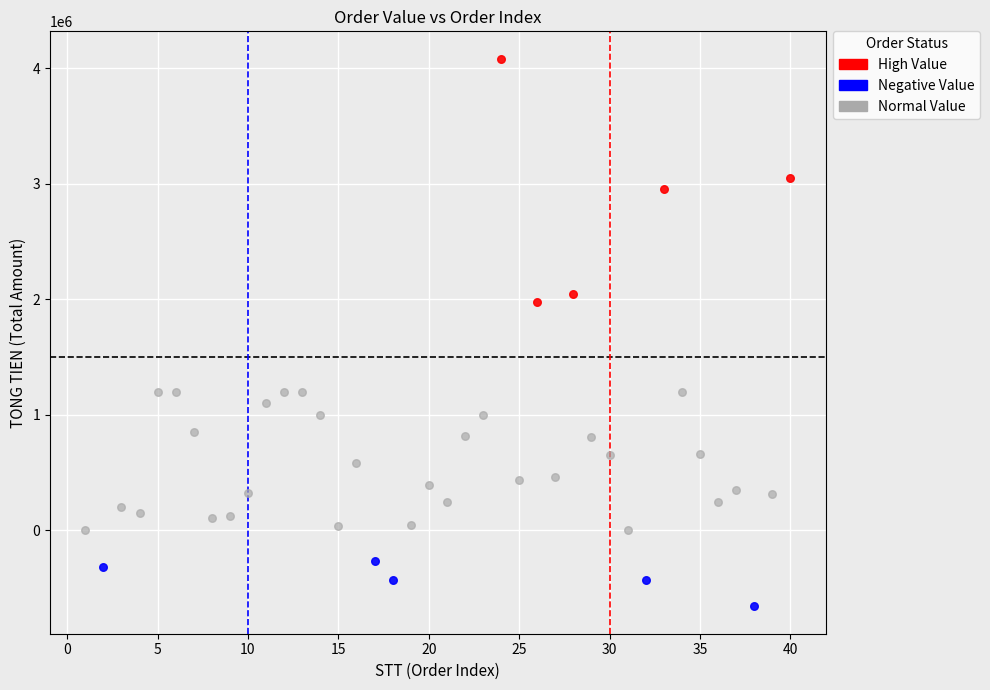

Which series has the largest Y range (max minus min)?

High Value